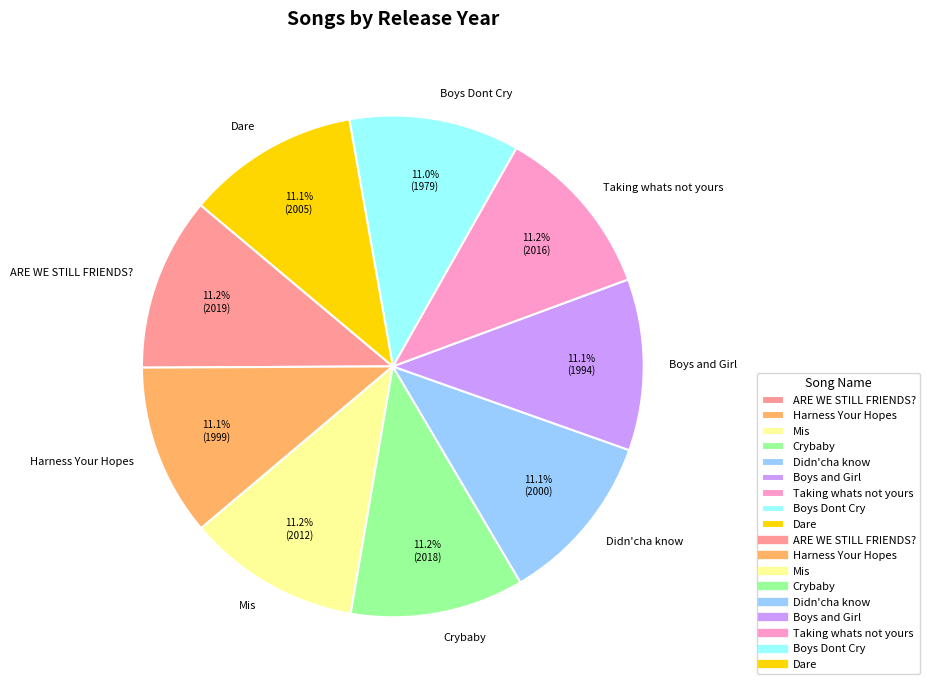

How many slices are in this pie chart?

9